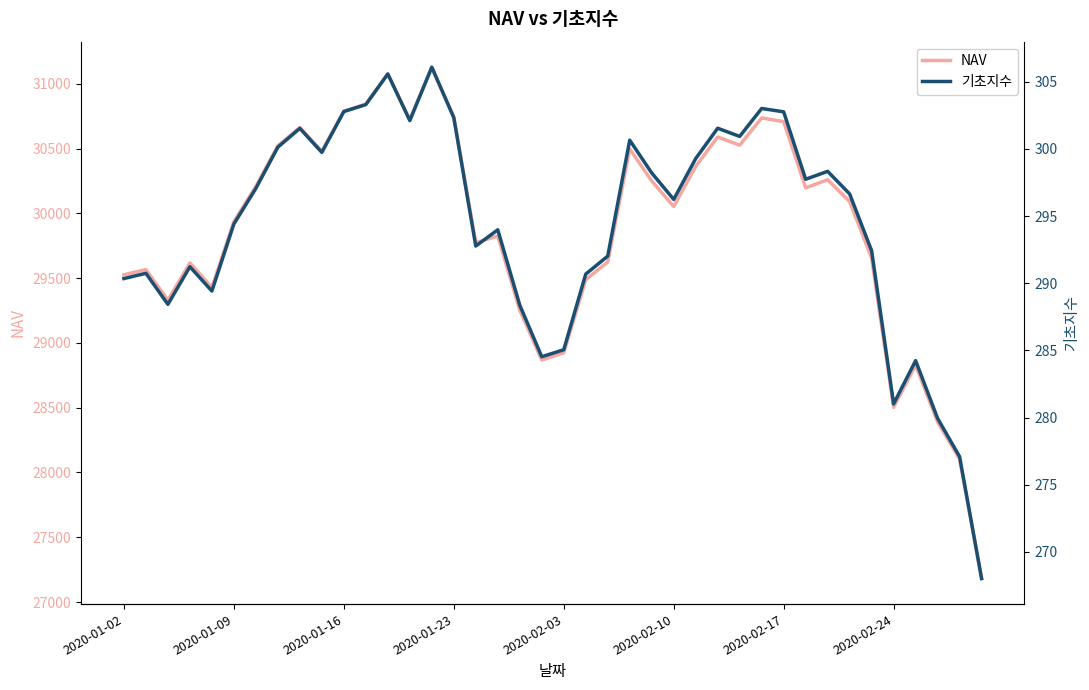

What is the minimum value shown in the chart?

268.0